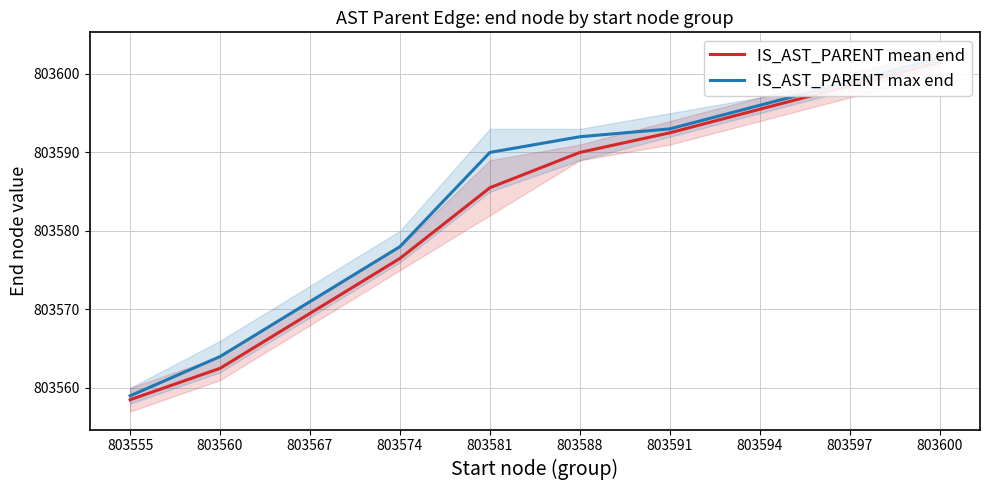

How many values in the IS_AST_PARENT mean end series exceed 803590?

4